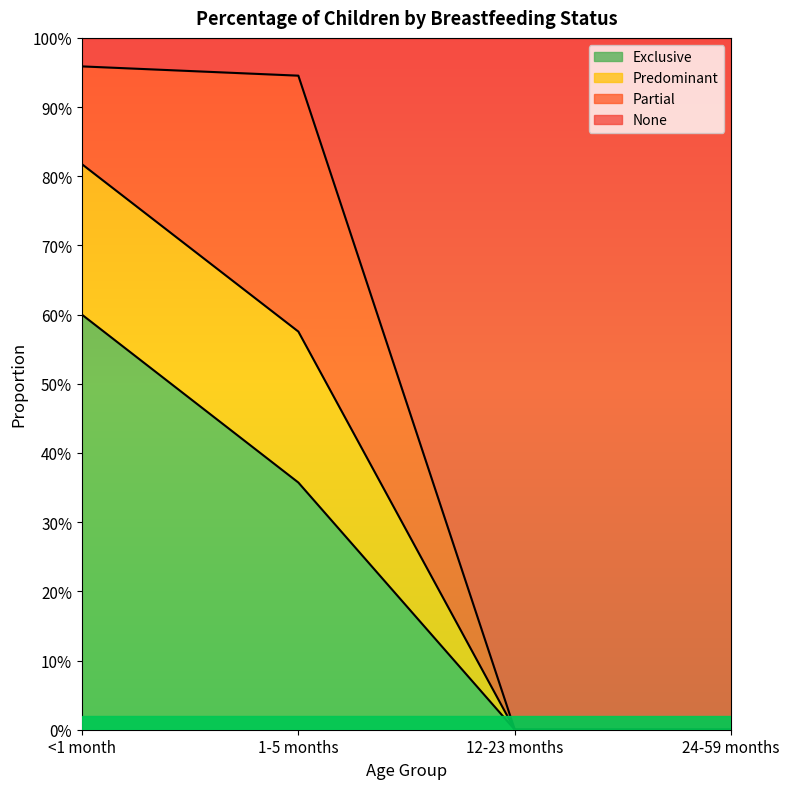

What are all the series names shown in the legend?

Exclusive, Predominant, Partial, None